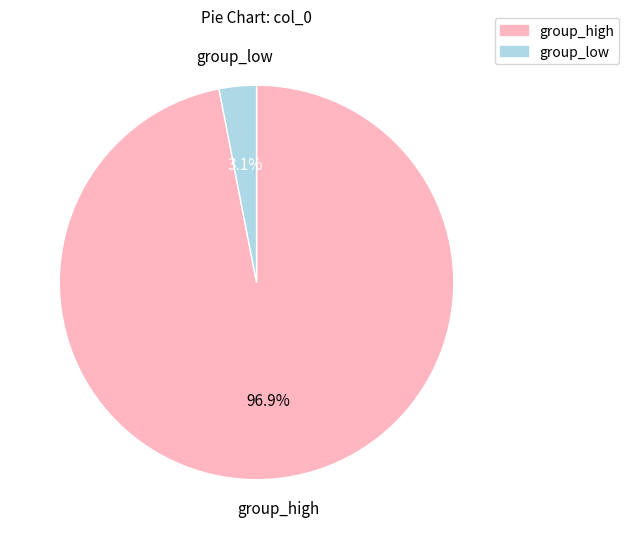

Between group_low and group_high, which is larger?

group_high